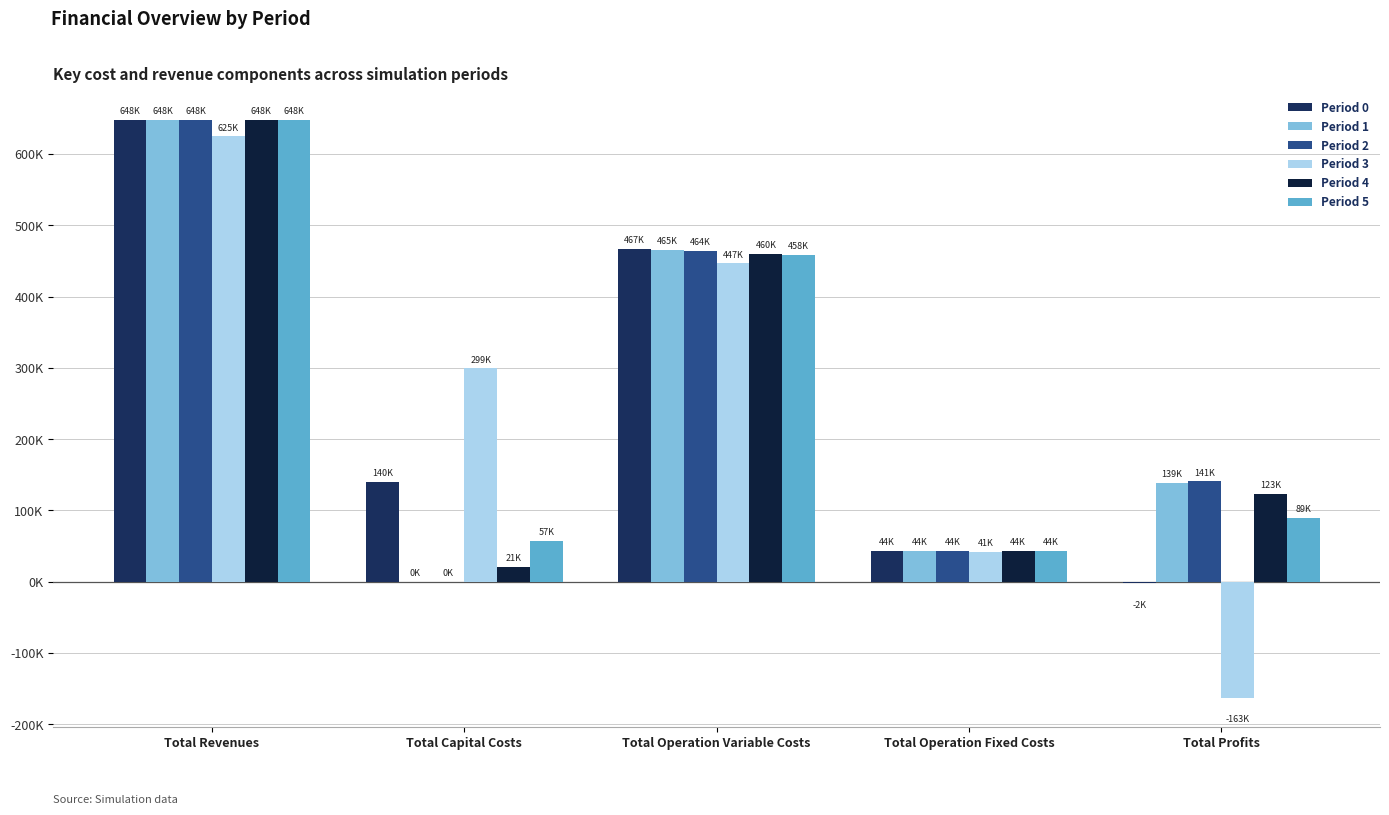

Are the bars grouped side by side (vs. stacked)?

Yes